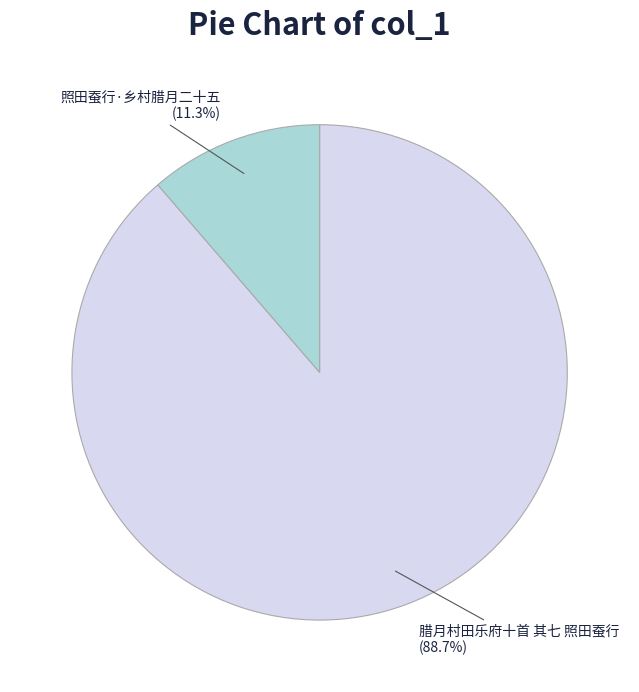

Is there a majority slice in this chart?

Yes